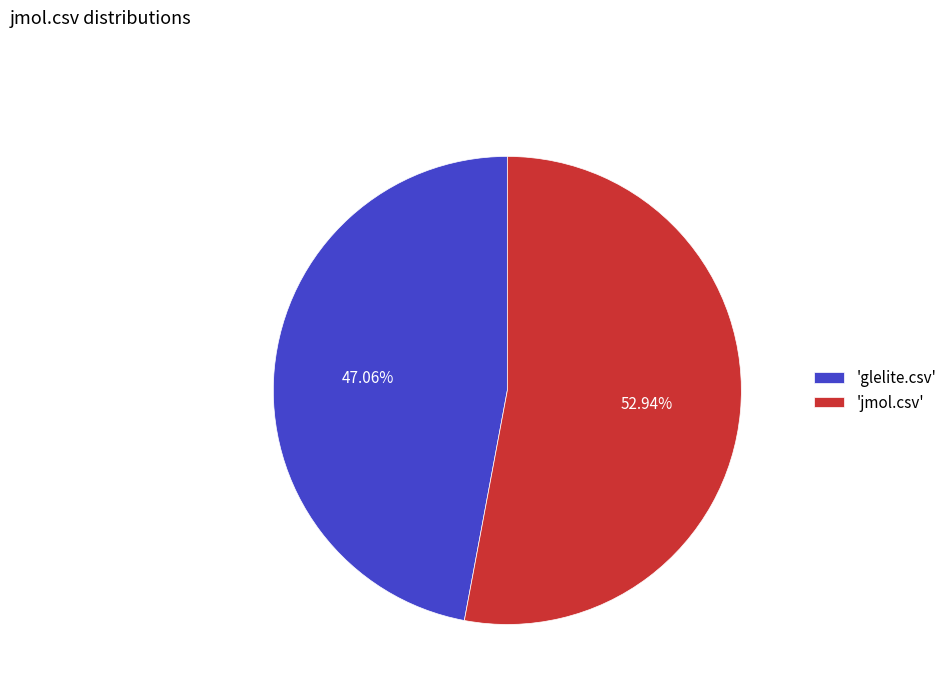

Which category has the smallest portion of the pie?

'glelite.csv'